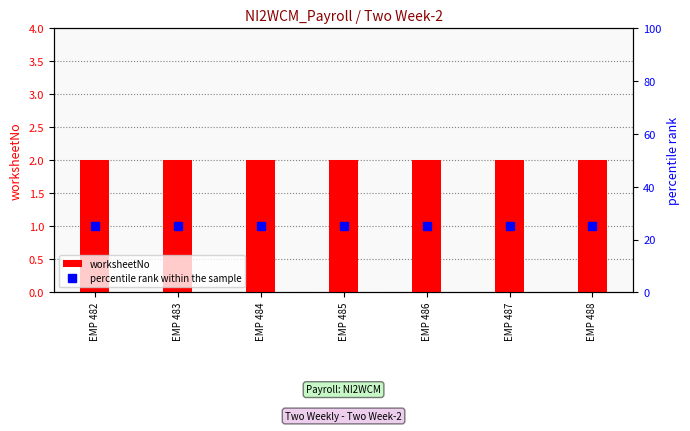

At which label is percentile rank within the sample closest to 25?

EMP 482